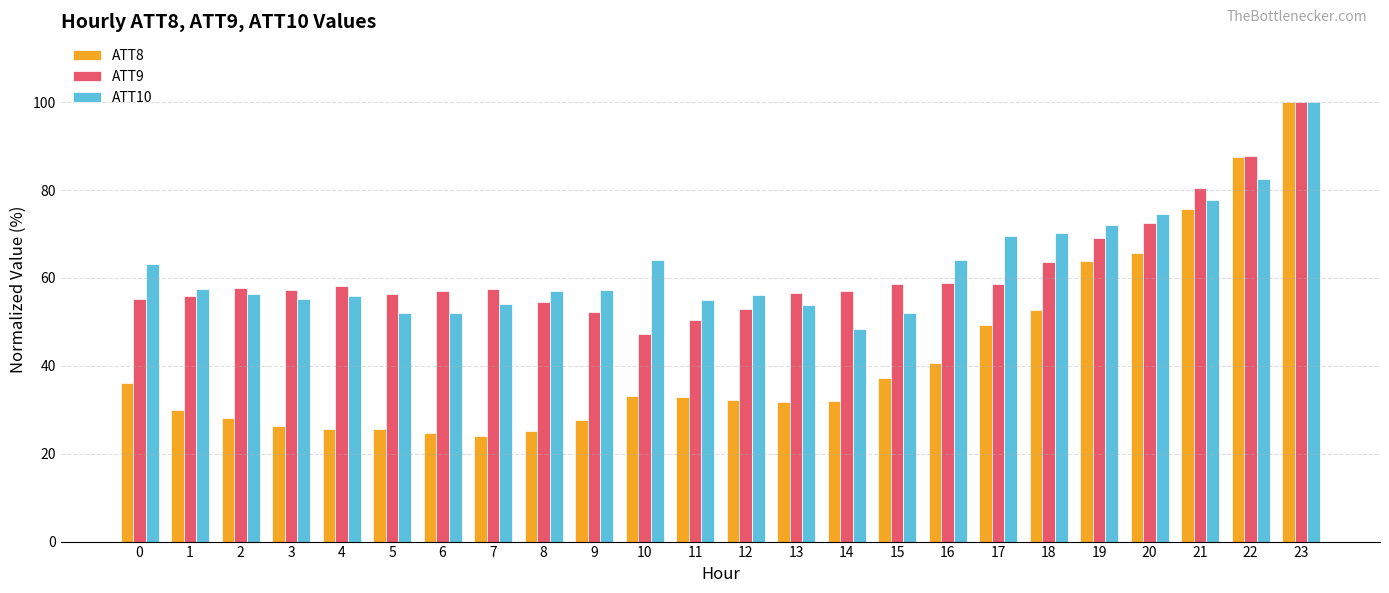

What is the sum of all ATT8 values?

1008.5